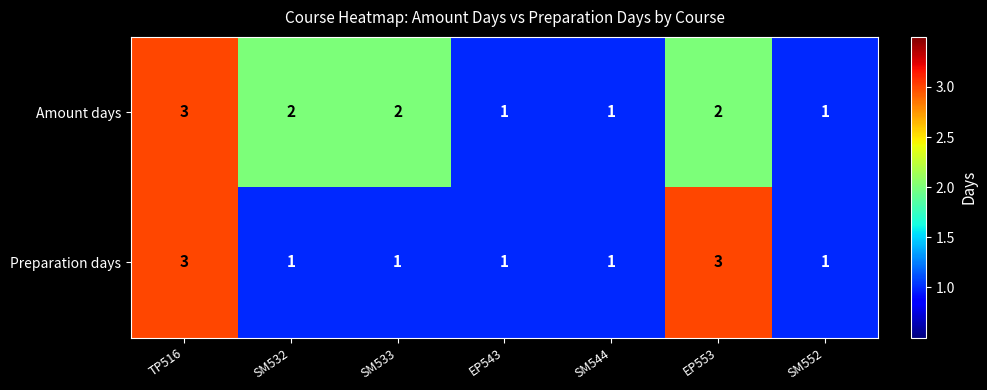

Is it true that Amount days equals 1 at EP543?

True